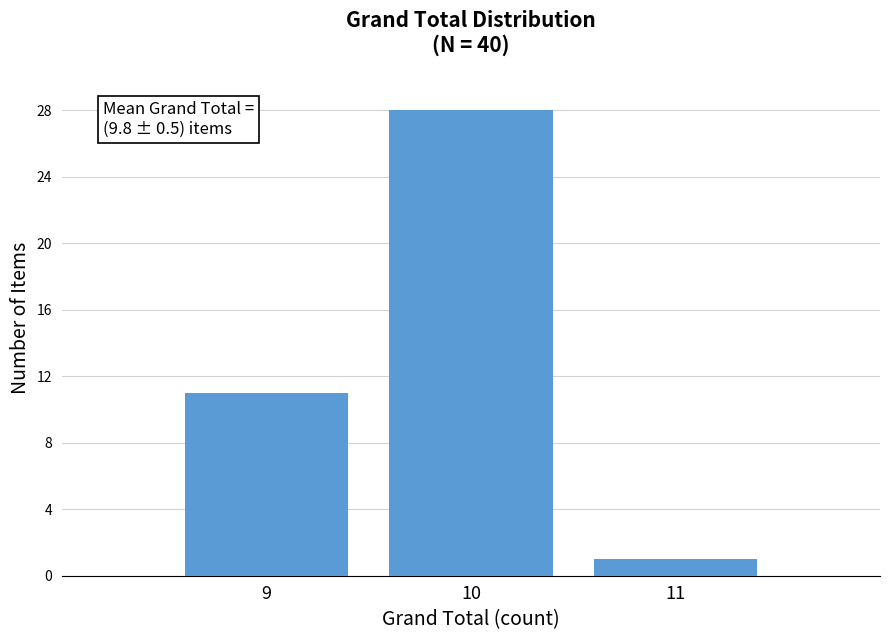

Over which range of the x-axis is the bar tallest?

9.5 to 10.5